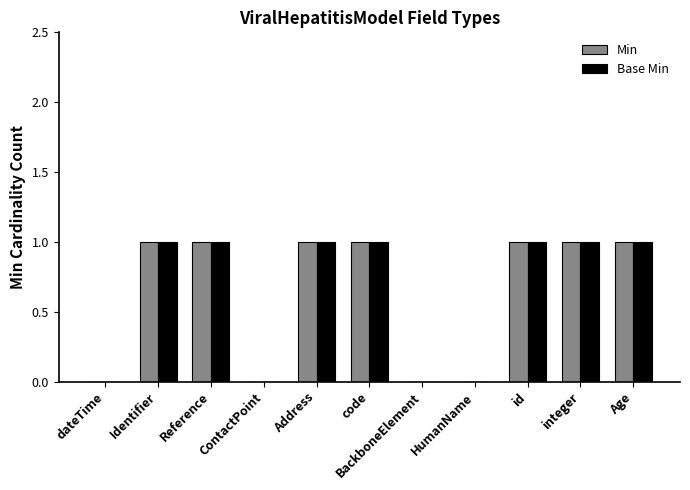

What is the sum of all Base Min values?

7